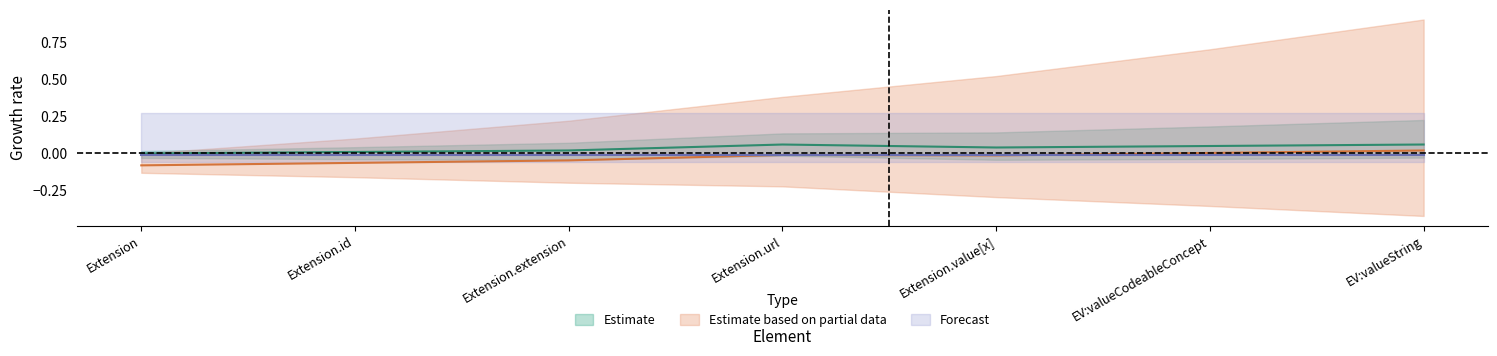

What position from the right is Extension?

7